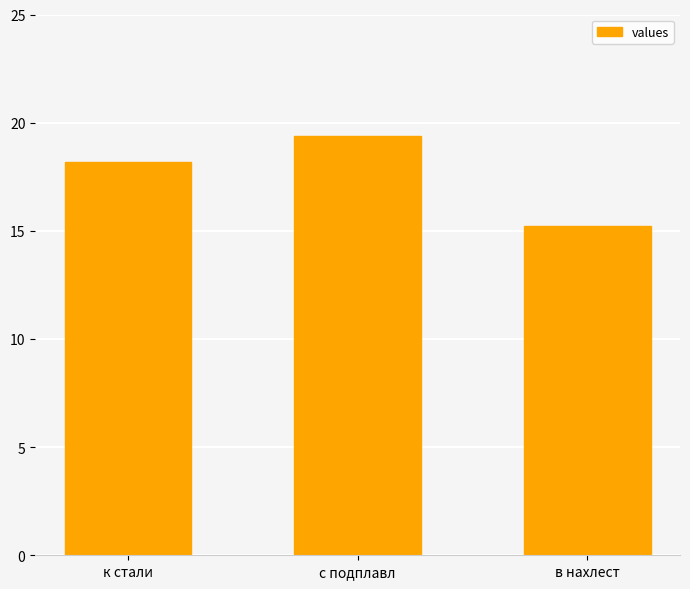

List the labels in order of value, largest first.

с подплавл, к стали, в нахлест